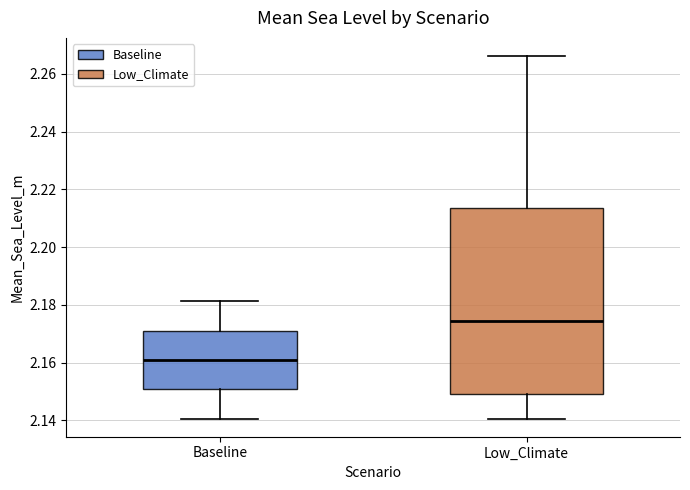

Reading left to right, read every box against the y-axis: the position of its median line, the range the box covers, and the ends of its whiskers. The values are not printed on the chart, so give them approximately, as read against the axis.

Baseline: median 2.160, box 2.150 to 2.172, whiskers 2.140 to 2.182
Low_Climate: median 2.174, box 2.150 to 2.214, whiskers 2.140 to 2.266